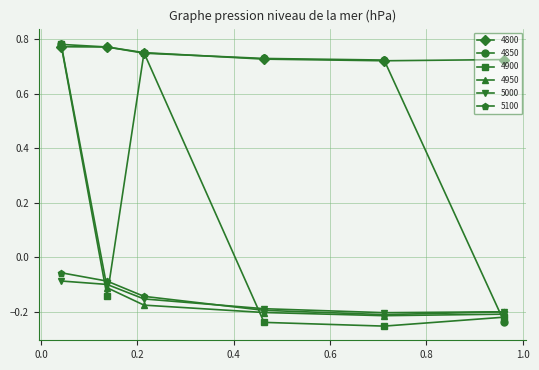

Which series has the largest range (max minus min)?

4900